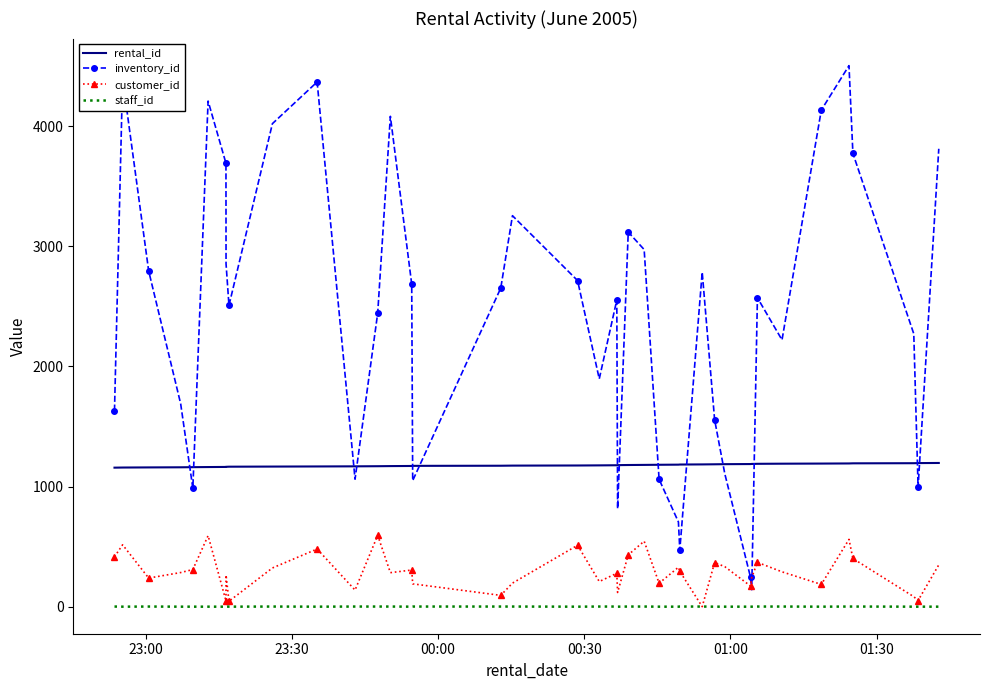

List the series in order of their peak value, highest first.

inventory_id, rental_id, customer_id, staff_id